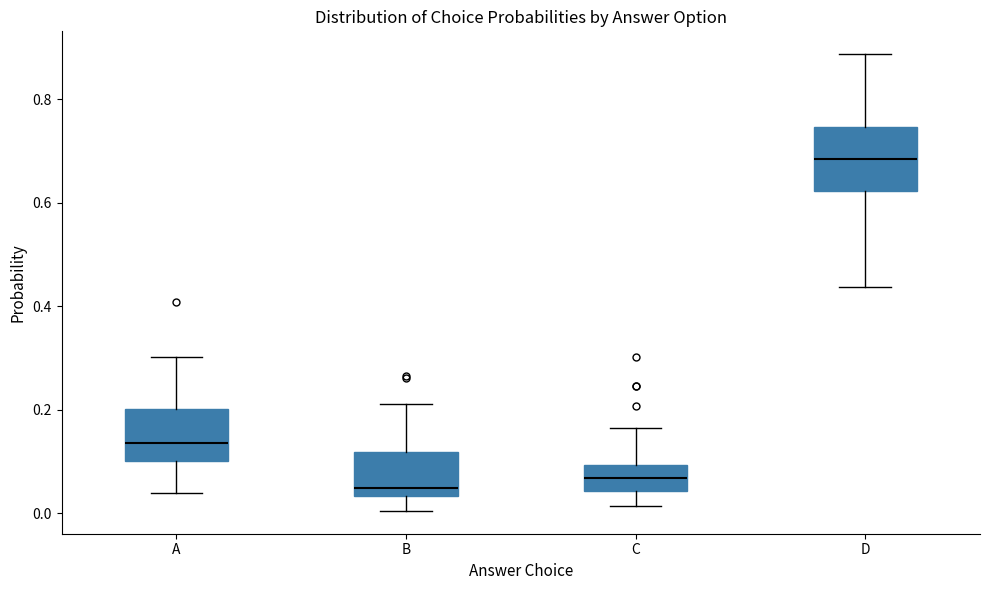

Which box is the tallest, from its lower edge to its upper edge?

D